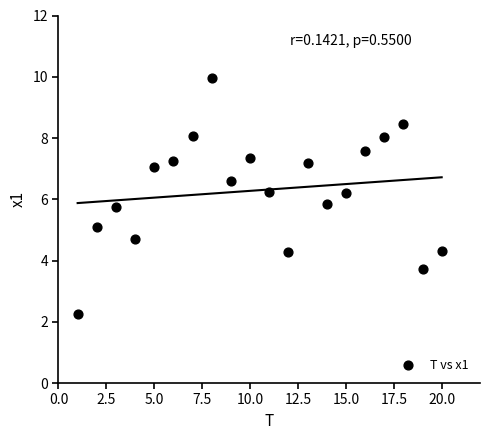

What is the range of X values (max minus min)?

19.0